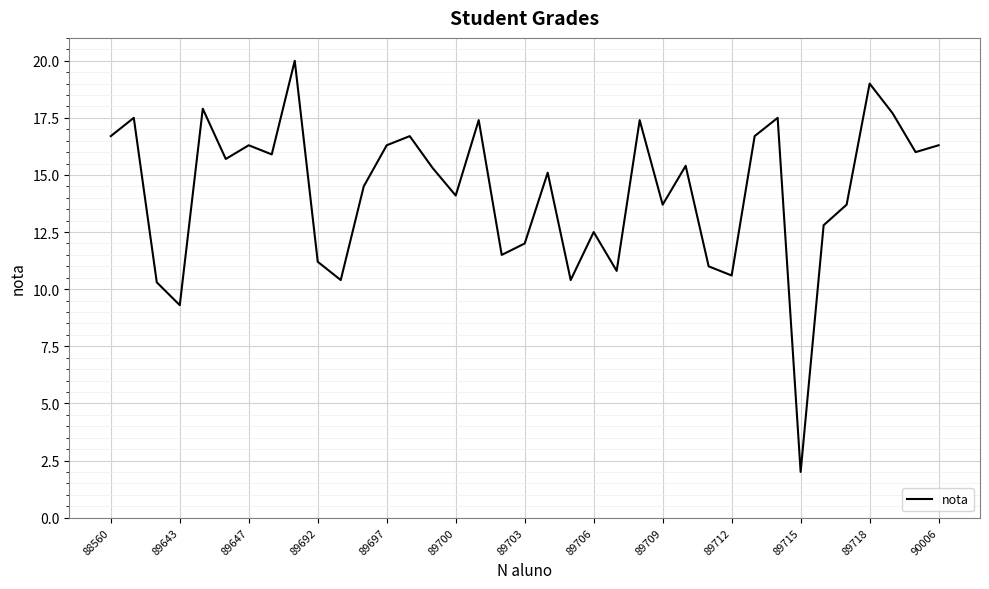

What is the difference between the second highest and minimum values?

17.0